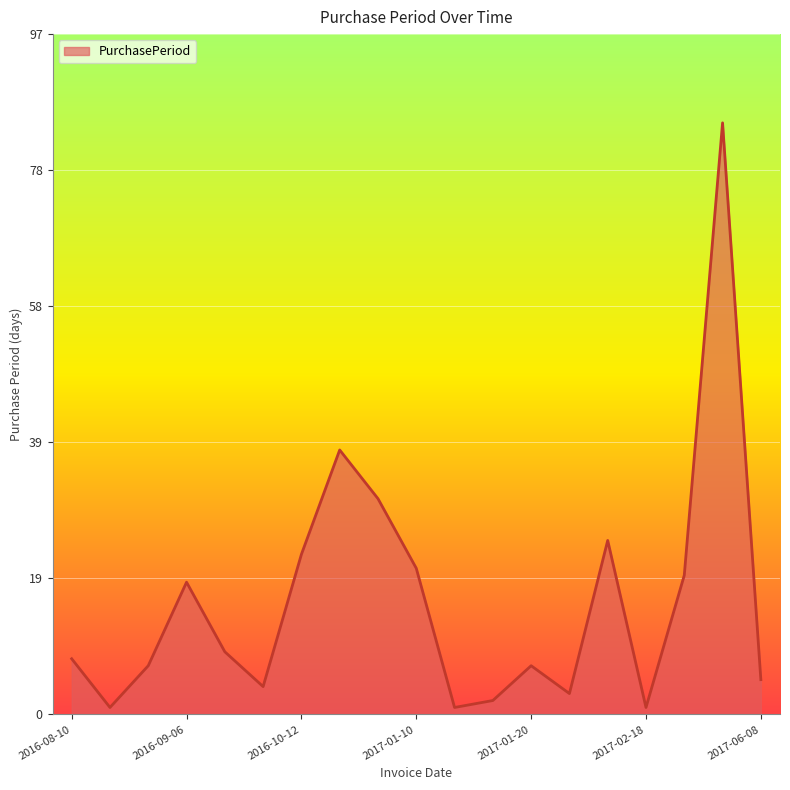

What is the greatest value displayed?

85